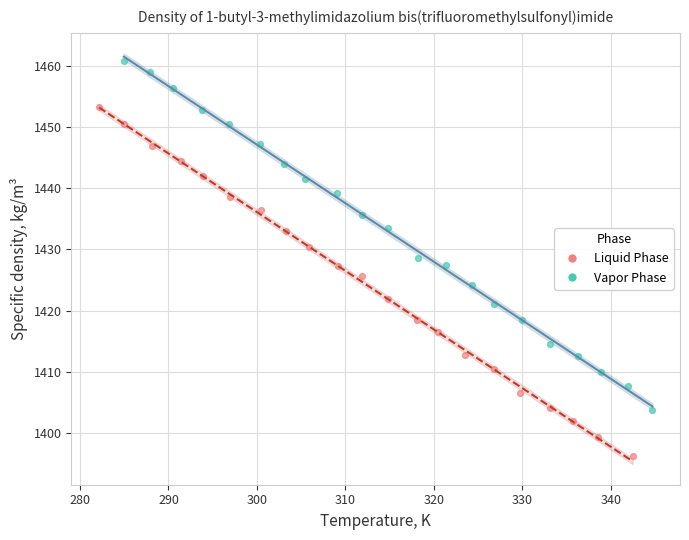

Which series contains the lowest Y value?

Liquid Phase